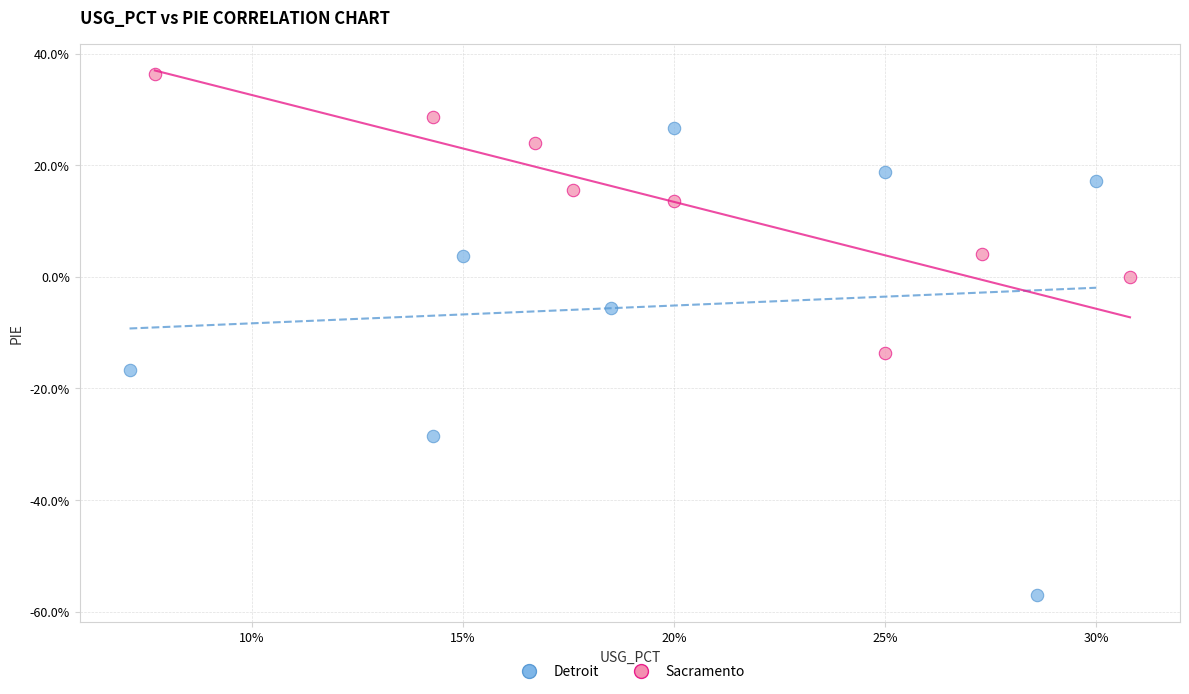

Which series contains the highest Y value?

Sacramento